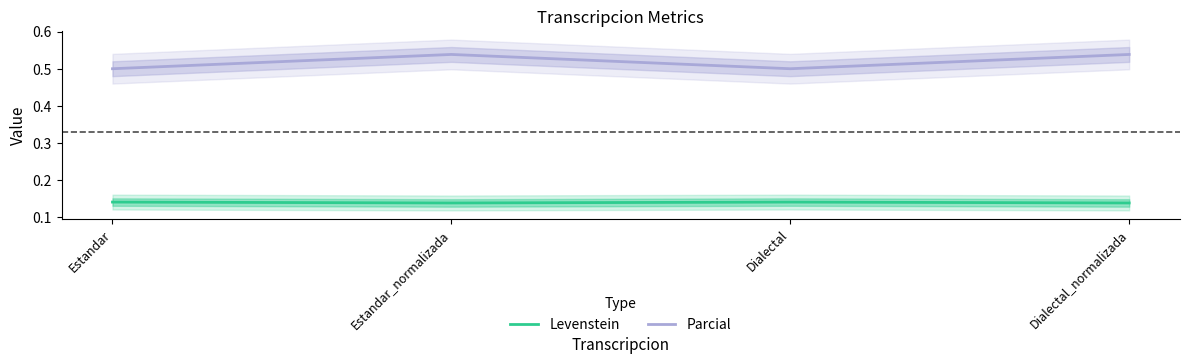

Reading left to right, extract all data points from this chart.

Levenstein: 0.1	0.1	0.1	0.1
Parcial: 0.5	0.5	0.5	0.5